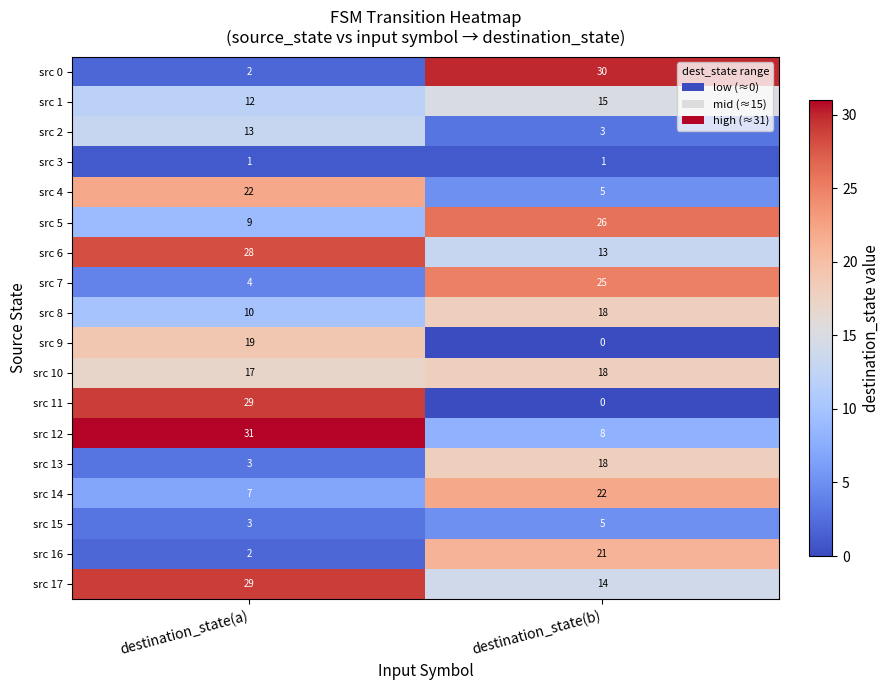

Between destination_state(a) and destination_state(b), which series saw the biggest shift?

src 11